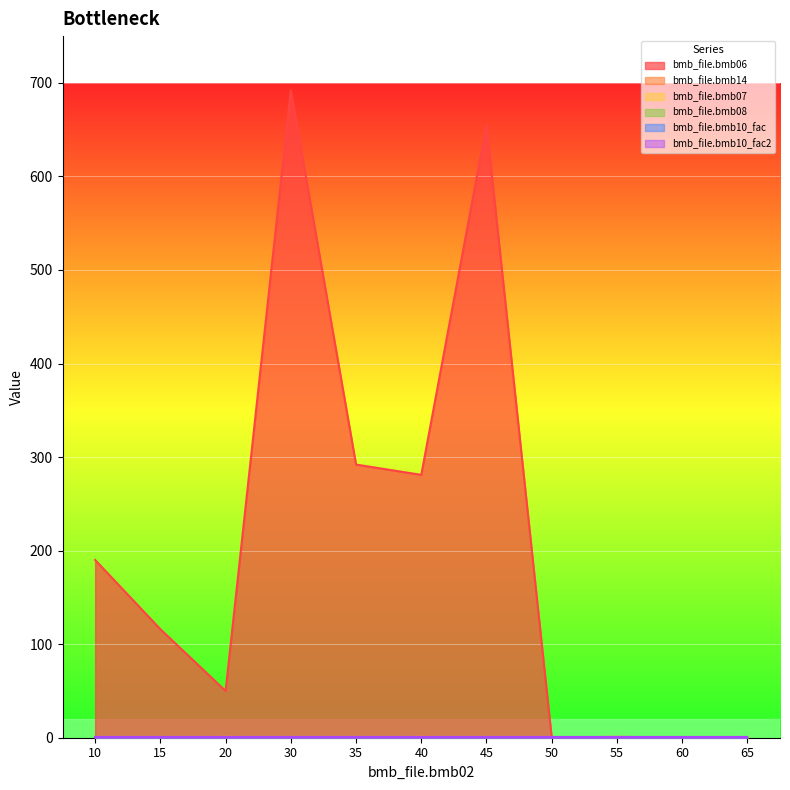

What is the total value across all series at 45?

658.0